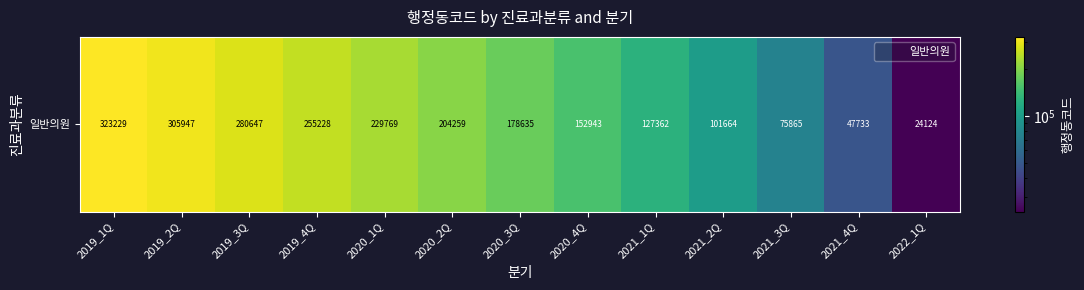

Reading left to right, what are all the values shown in this chart?

323229	305947	280647	255228	229769	204259	178635	152943	127362	101664	75865	47733	24124